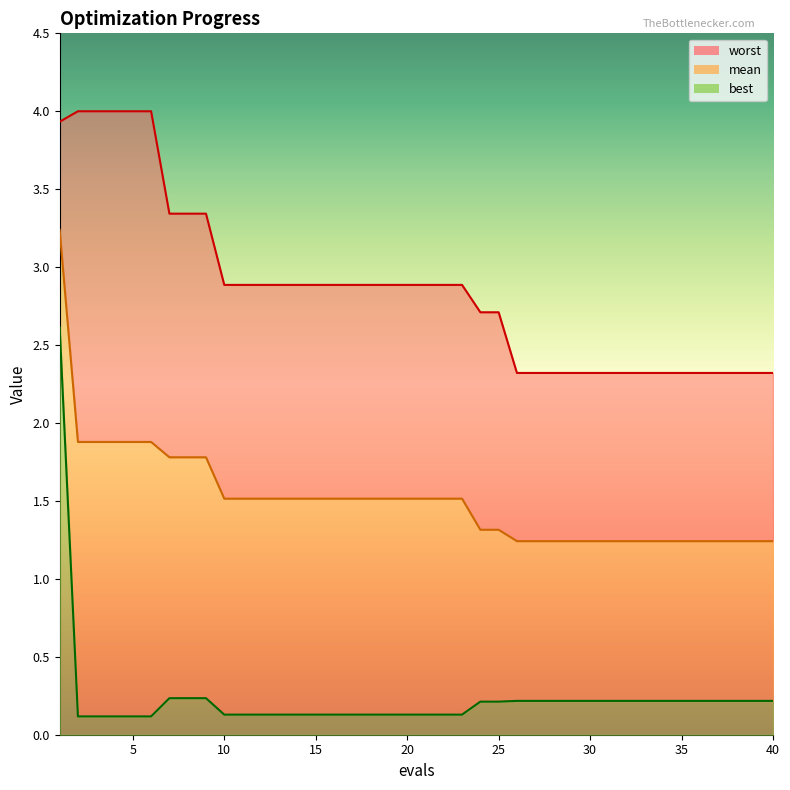

What is the value of the mean point at the 25th from the left?

1.3